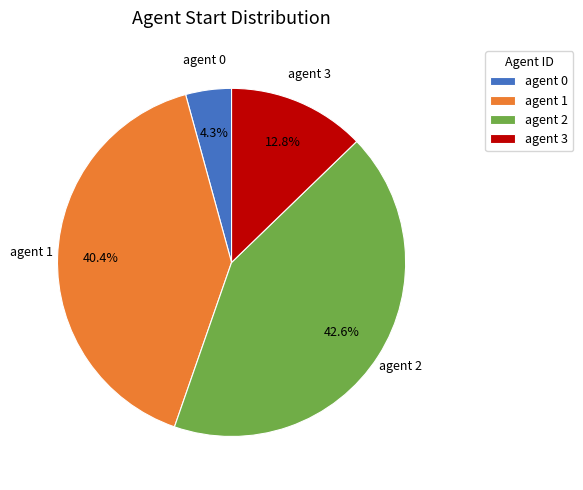

To the nearest percent, what is the difference between the largest and smallest slice percentages?

38%